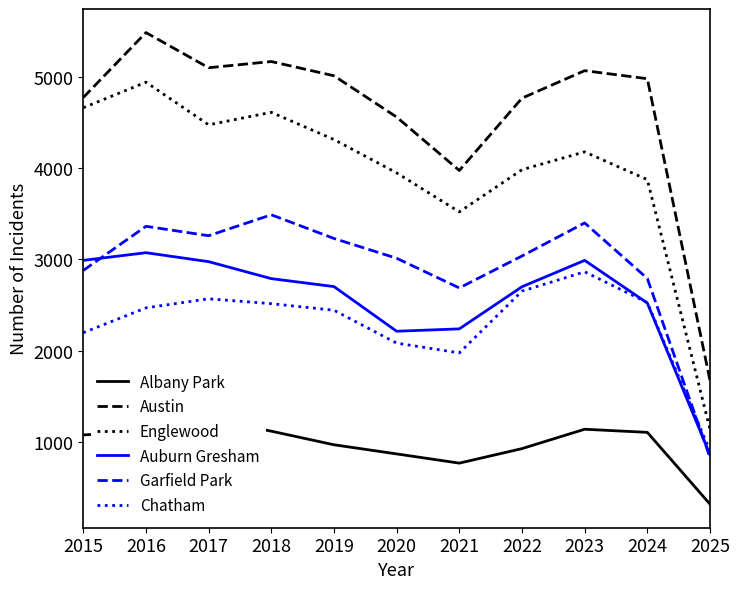

What is the maximum value for Garfield Park?

3486